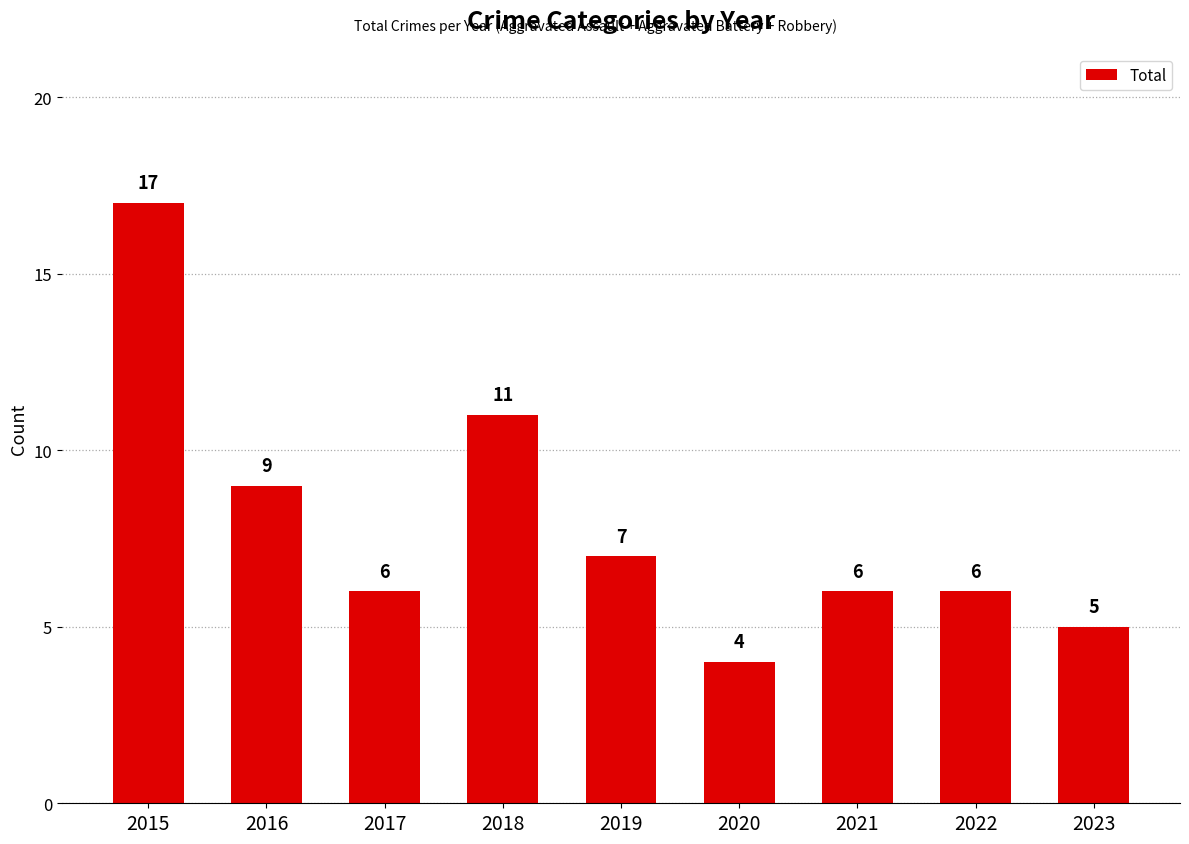

True or false: the data shows 9 at 2022.

False